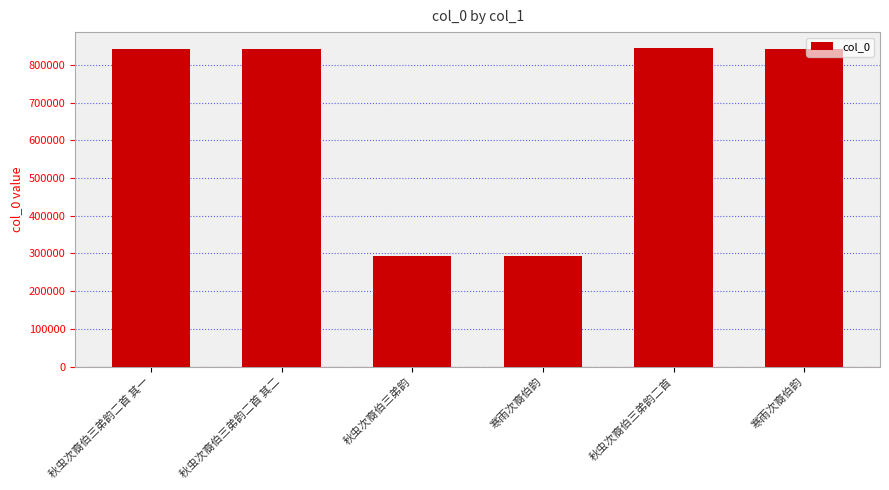

Reading left to right, what are all the values shown in this chart?

秋虫次裔伯三弟韵二首 其一=841777	秋虫次裔伯三弟韵二首 其二=841778	秋虫次裔伯三弟韵=294344	寒雨次裔伯韵=294422	秋虫次裔伯三弟韵二首=844797	寒雨次裔伯韵=841985